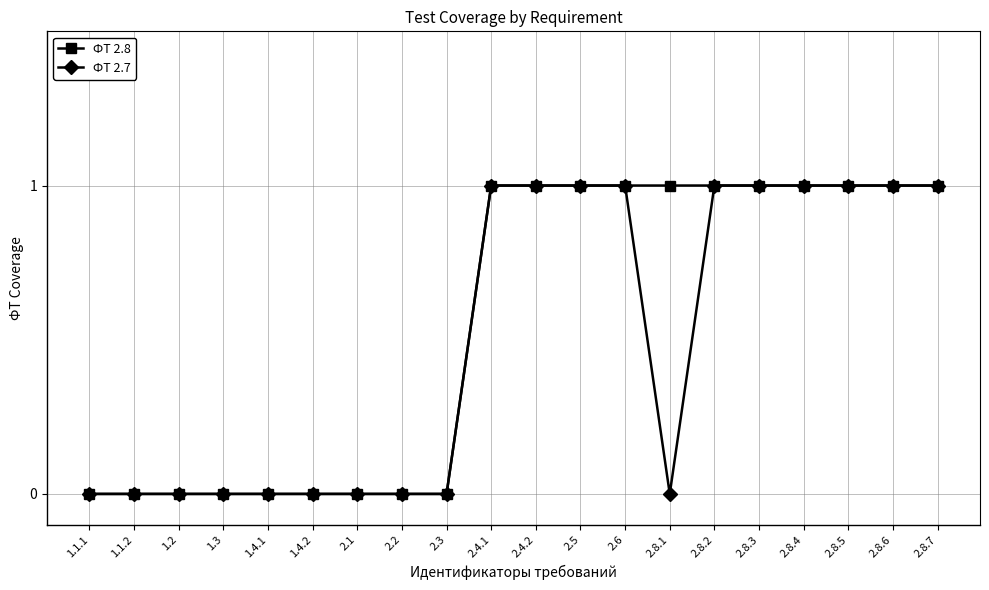

What is the value of the ФТ 2.8 point at the 15th from the left?

1